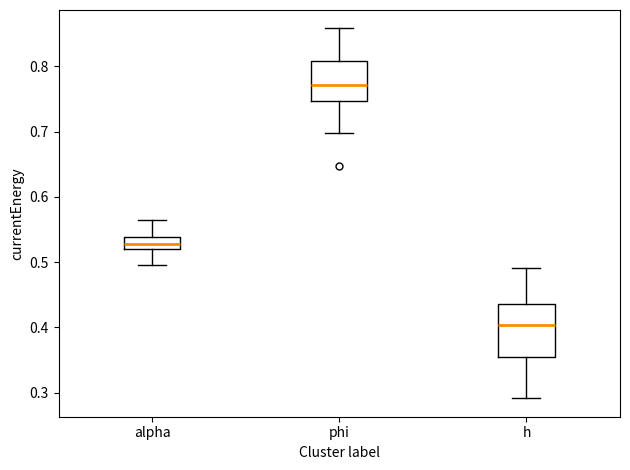

Reading left to right, read every box against the y-axis: the position of its median line, the range the box covers, and the ends of its whiskers. The values are not printed on the chart, so give them approximately, as read against the axis.

alpha: median 0.53, box 0.52 to 0.54, whiskers 0.50 to 0.56
phi: median 0.77, box 0.75 to 0.81, whiskers 0.70 to 0.86
h: median 0.40, box 0.35 to 0.44, whiskers 0.29 to 0.49